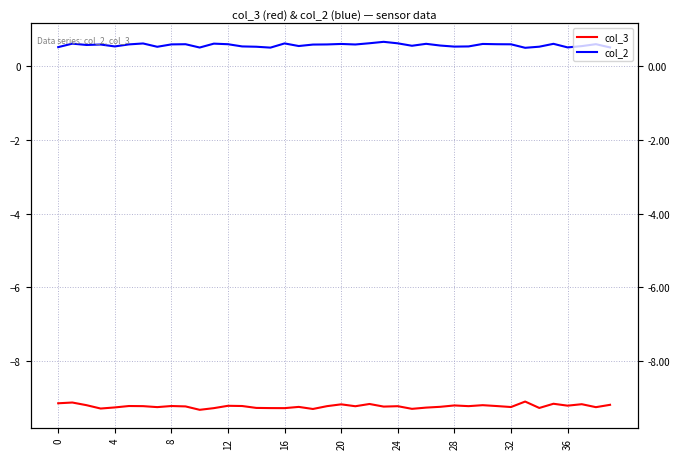

True or false: col_2 has more than 1 points higher than both neighbors.

True